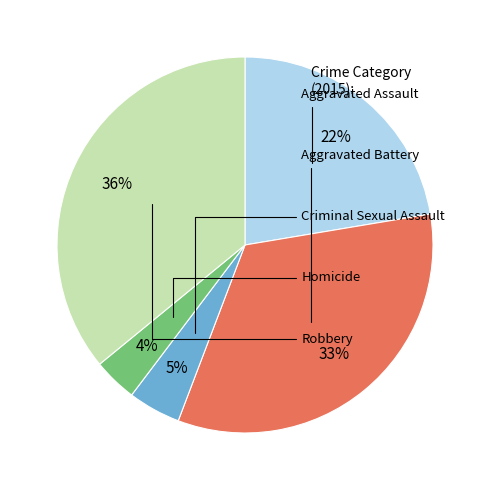

How many slices are in this pie chart?

5